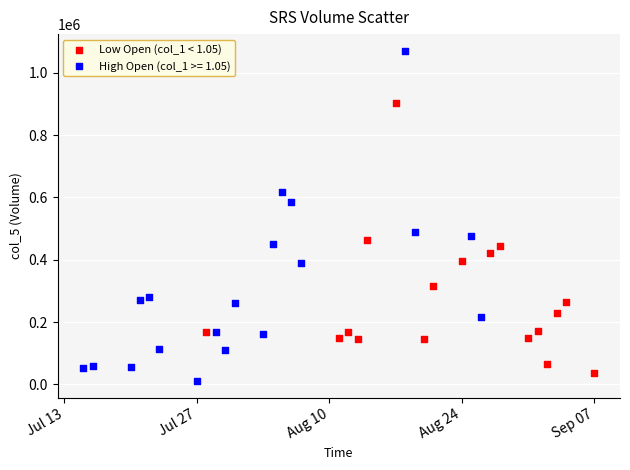

Which series contains the highest Y value?

High Open (col_1 >= 1.05)